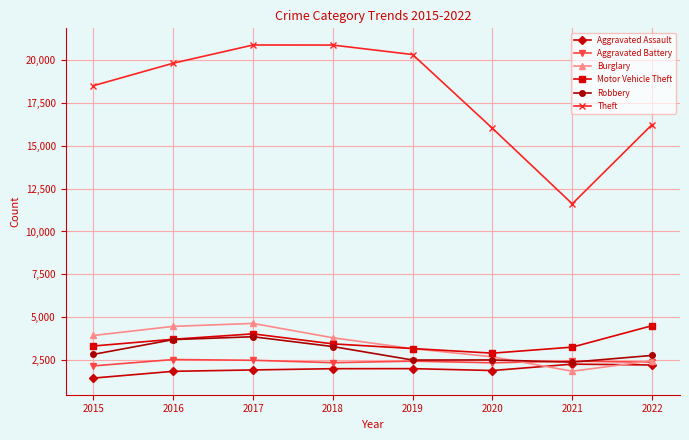

Which series changed the most between 2018 and 2021?

Theft